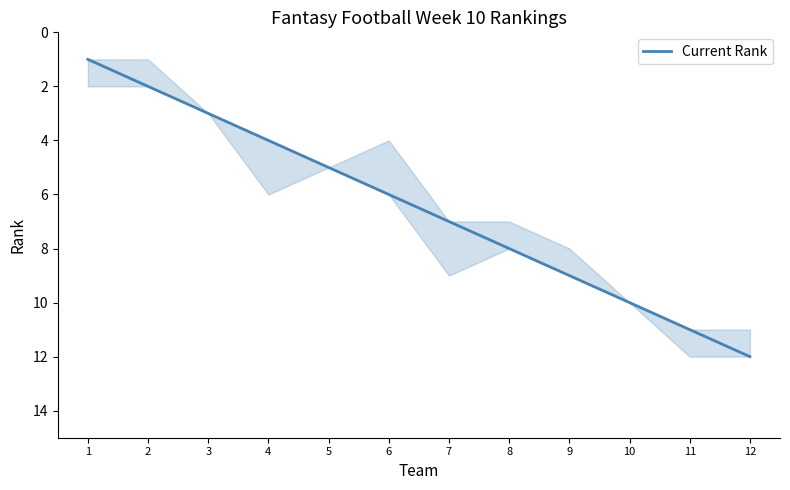

Reading left to right, what are all the values shown in this chart?

1=1	2=2	3=3	4=4	5=5	6=6	7=7	8=8	9=9	10=10	11=11	12=12